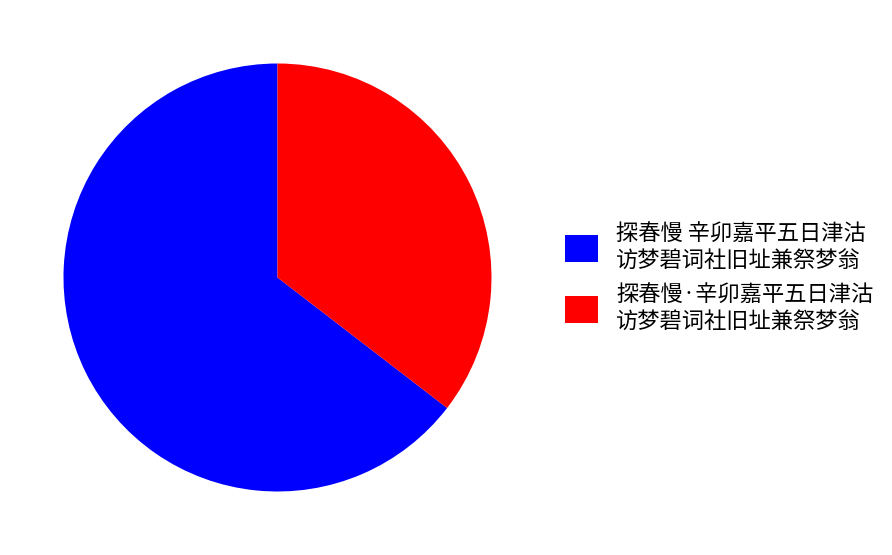

The 探春慢 辛卯嘉平五日津沽 访梦碧词社旧址兼祭梦翁 slice represents 65% of the pie. True or false?

True